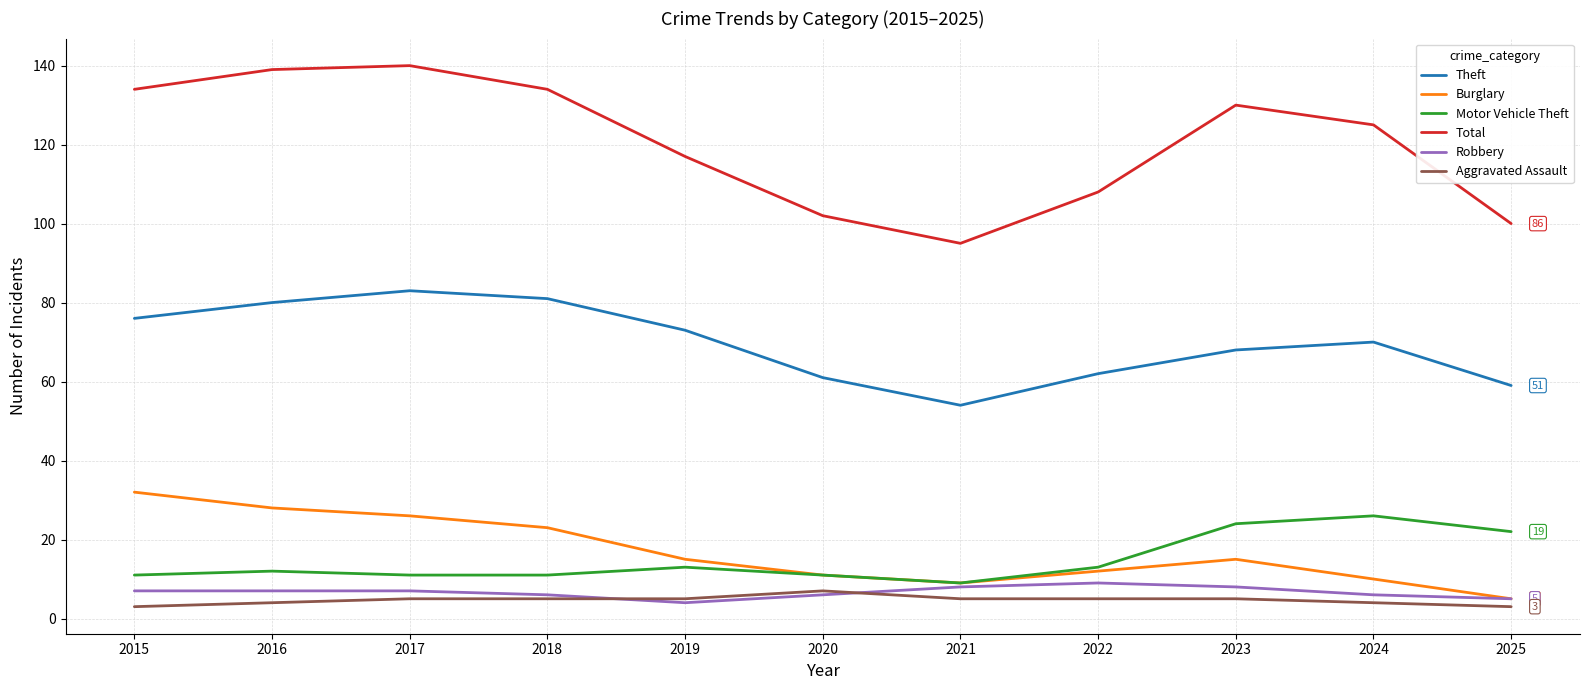

True or false: Total and Burglary intersect in this chart.

False